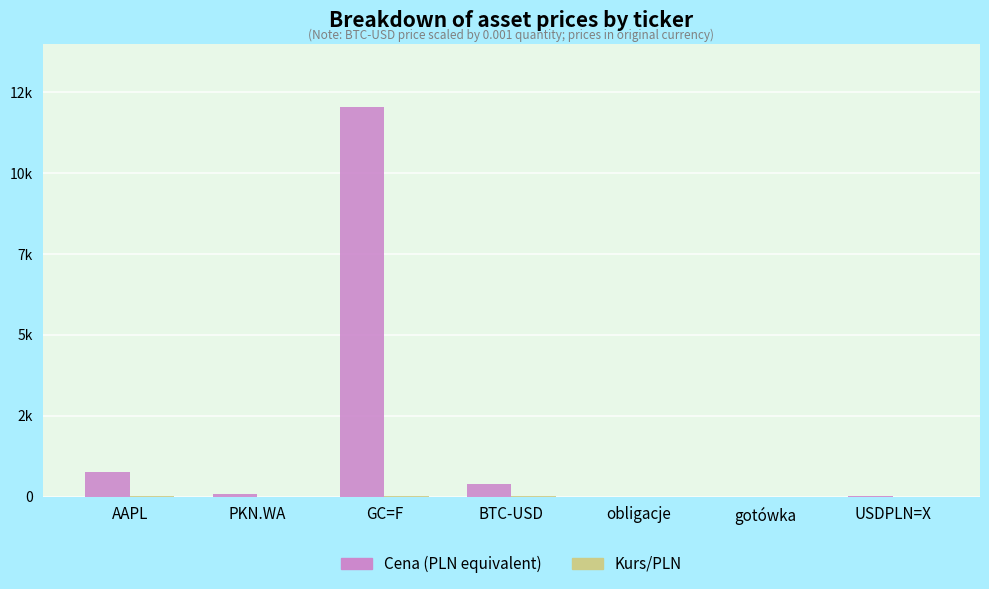

Are the bars grouped side by side (vs. stacked)?

Yes